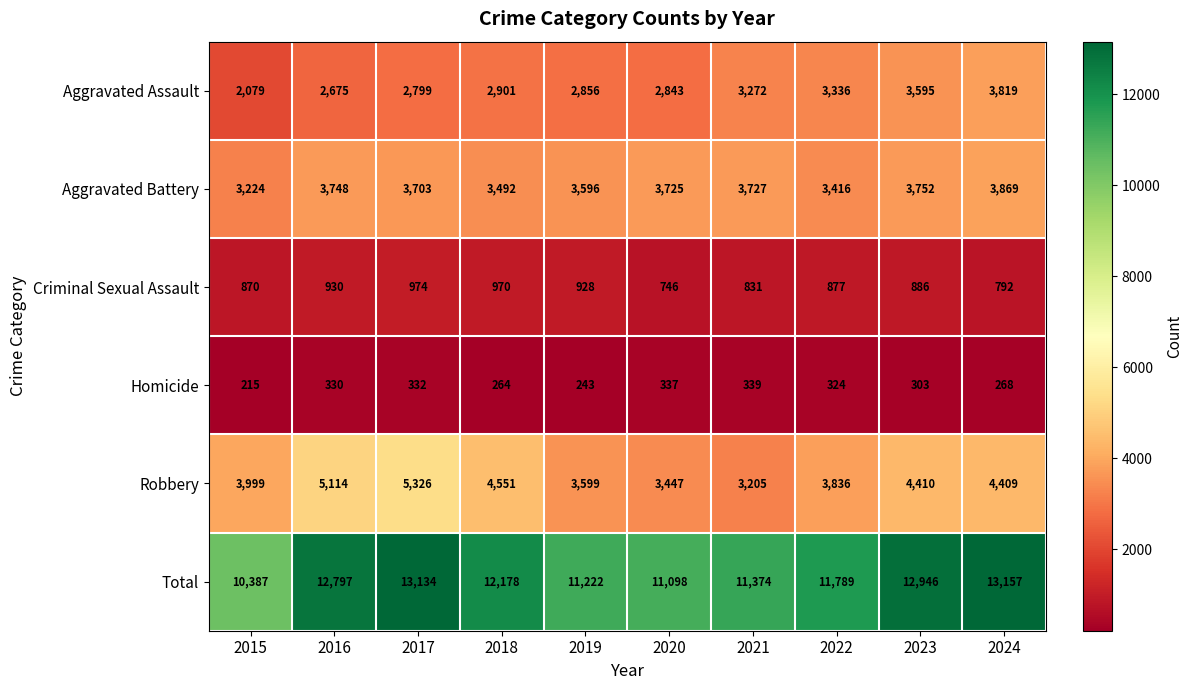

Is it true that Total equals 11789 at 2022?

True